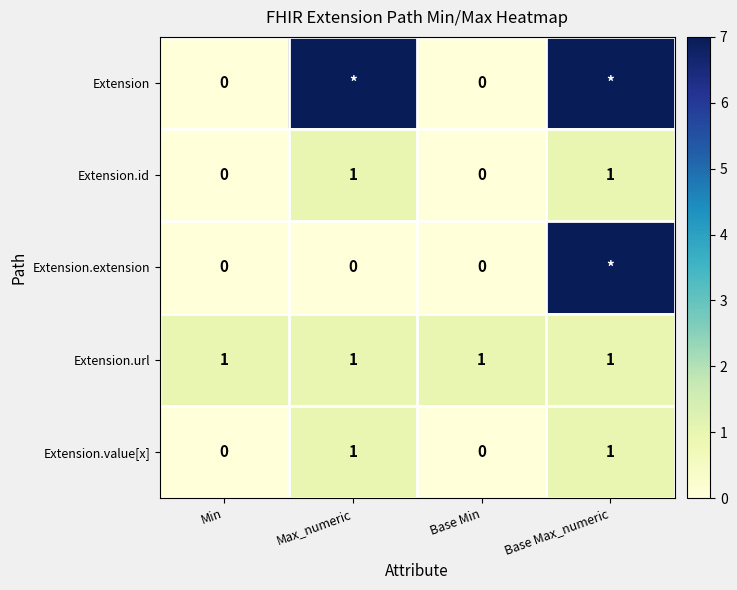

Count the Extension.value[x] values in the range 0 to 1.

4